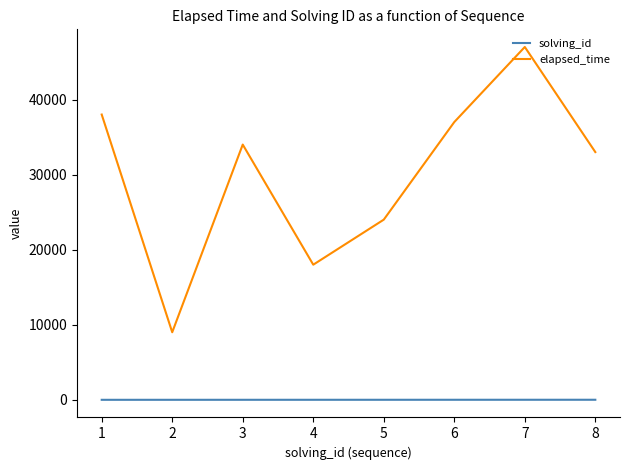

In elapsed_time, how many points are lower than both neighbors (excluding endpoints)?

2